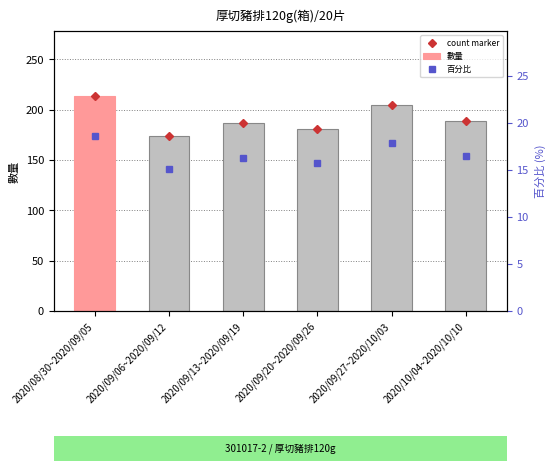

What position from the left is 2020/10/04~2020/10/10?

6